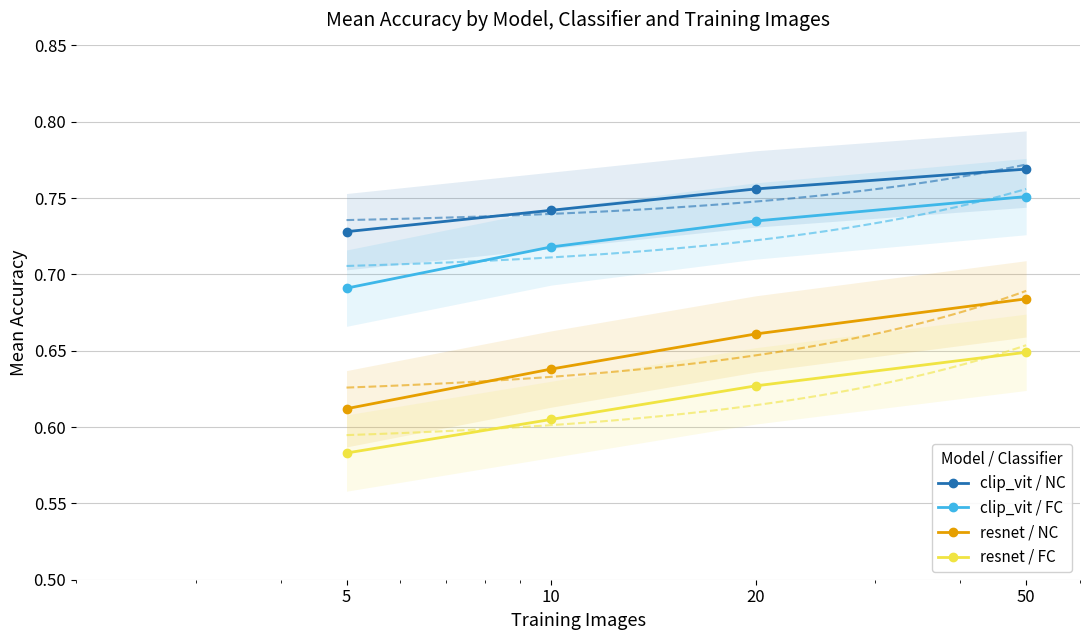

Rank the series by their average value, from highest to lowest.

clip_vit / NC, clip_vit / FC, resnet / NC, resnet / FC